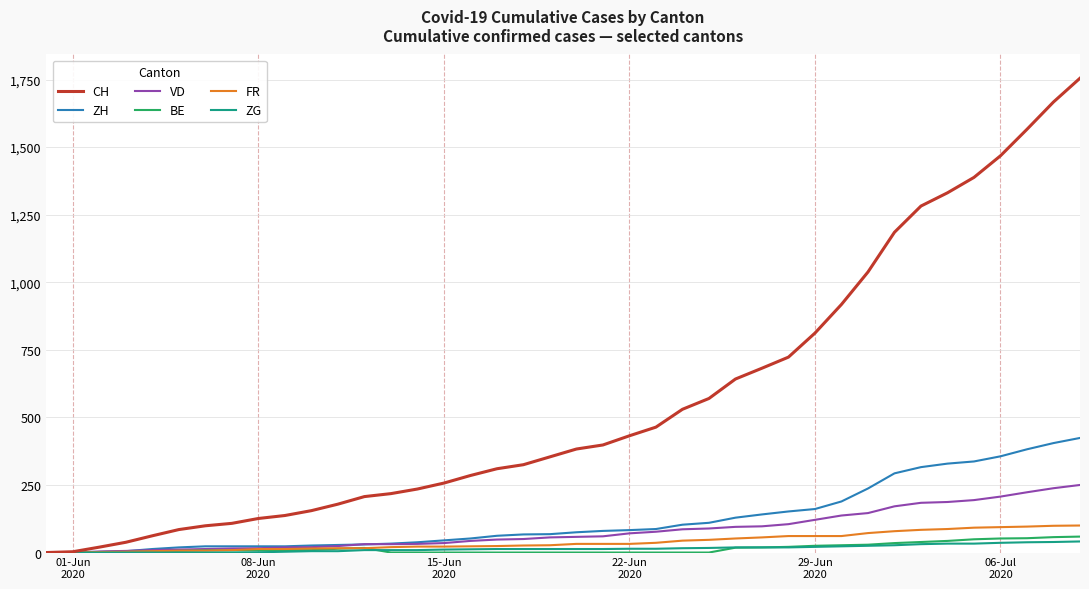

Which series has the largest total across all categories?

CH